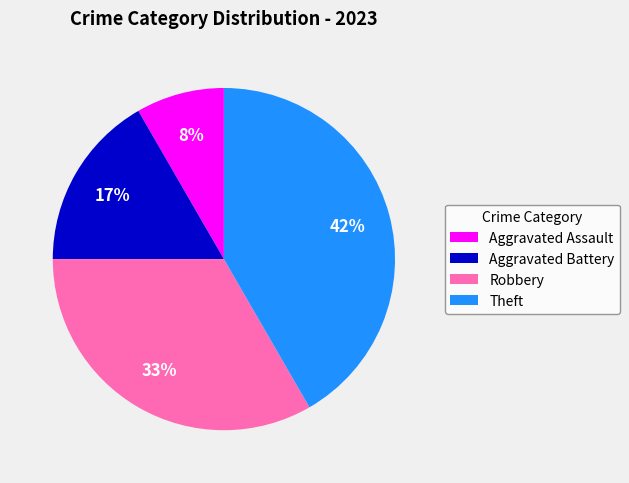

What is the ratio of the value at Robbery to the value at Theft?

0.8